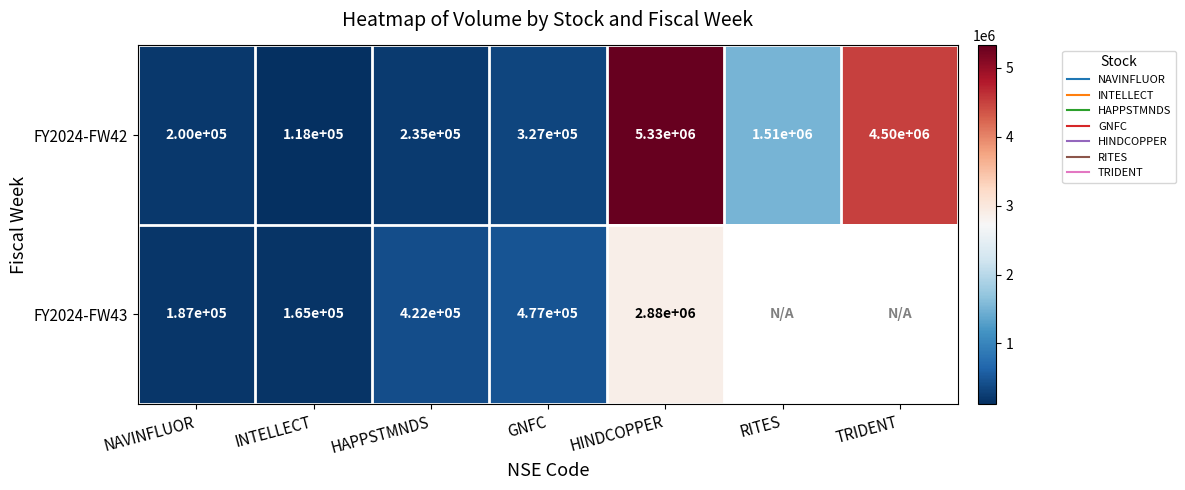

What is the spread (max minus min) of values at HAPPSTMNDS?

187700.0